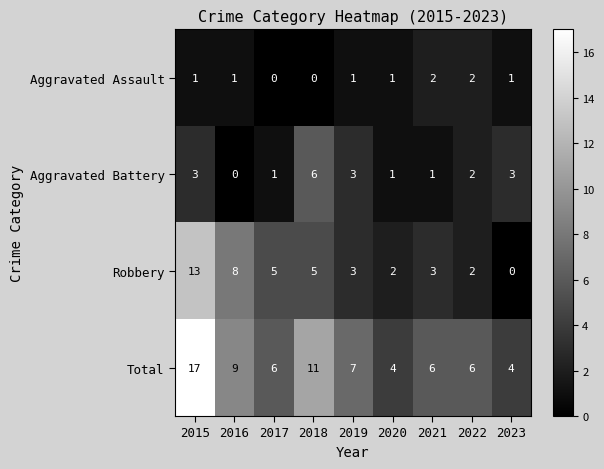

The value of Aggravated Battery at 2020 is 2. True or false?

False